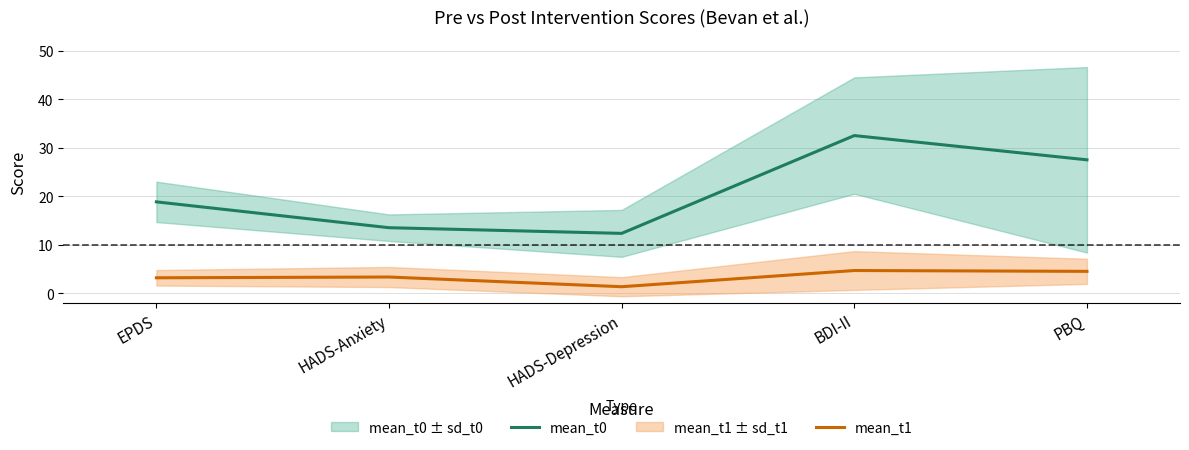

At which category is the sum across all series the highest?

BDI-II